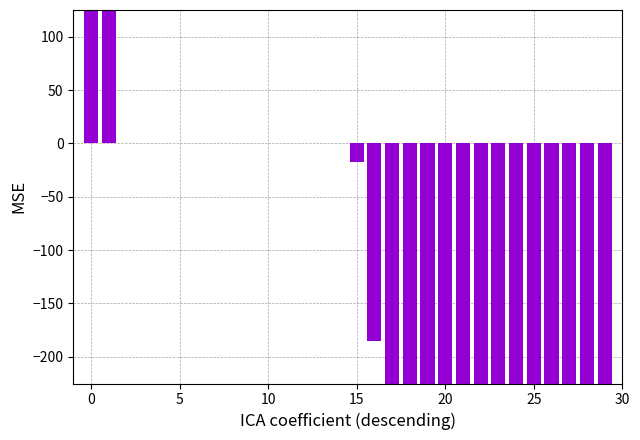

What is the sum of the values at 17 and 27?

-52077.0